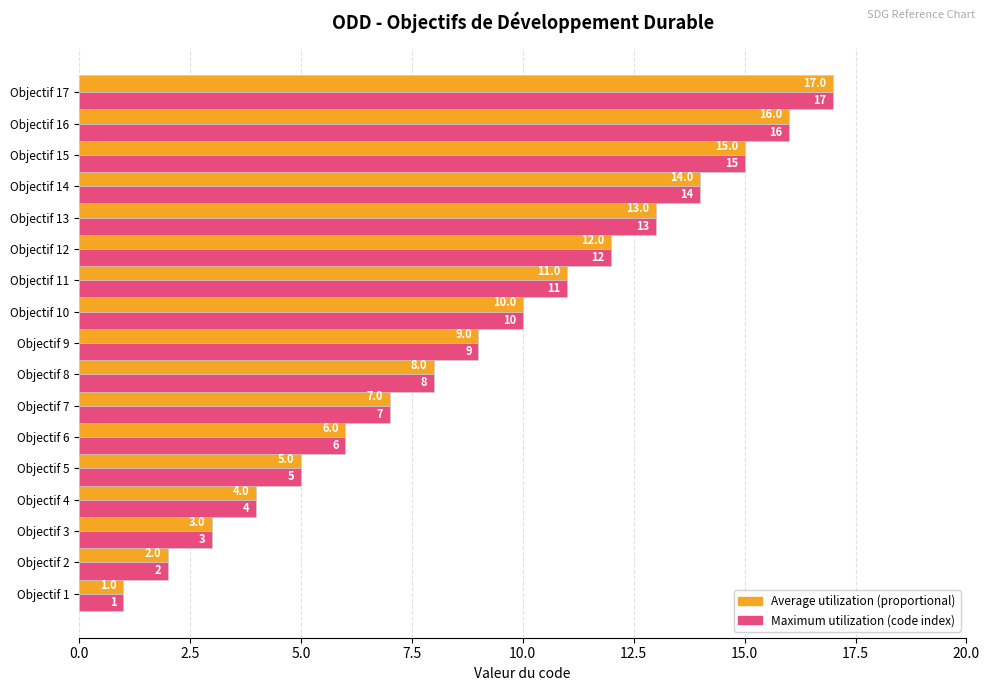

What is the maximum value shown in the chart?

17